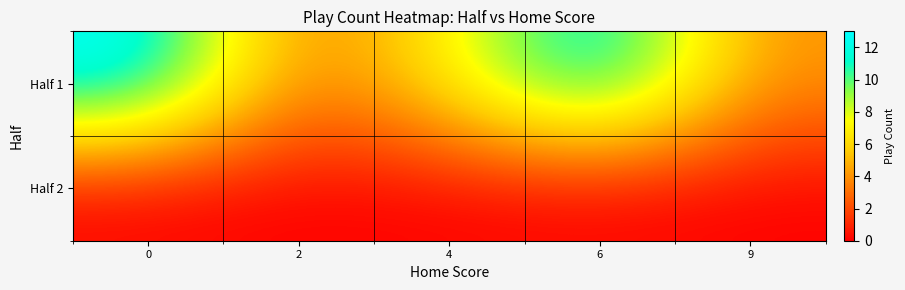

How many data points does each series have?

5